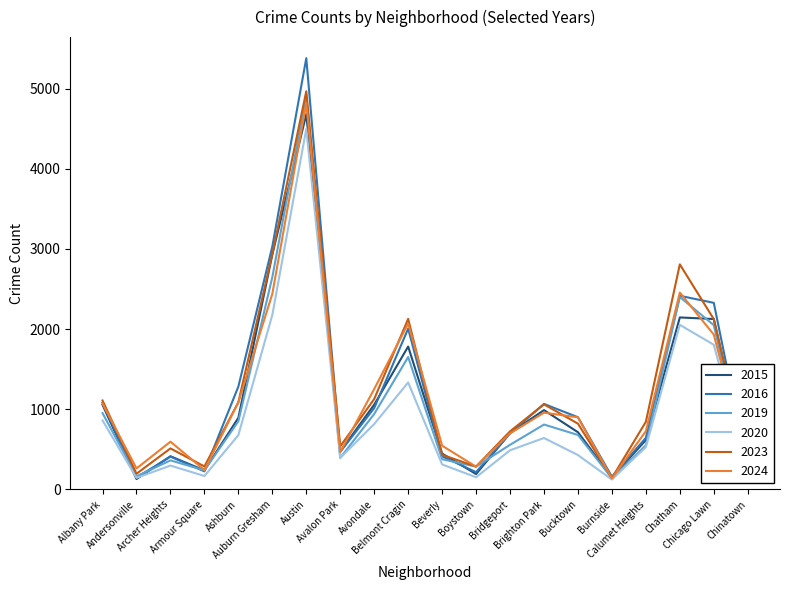

Read the 2024 value at Belmont Cragin, to the nearest 10.

2070